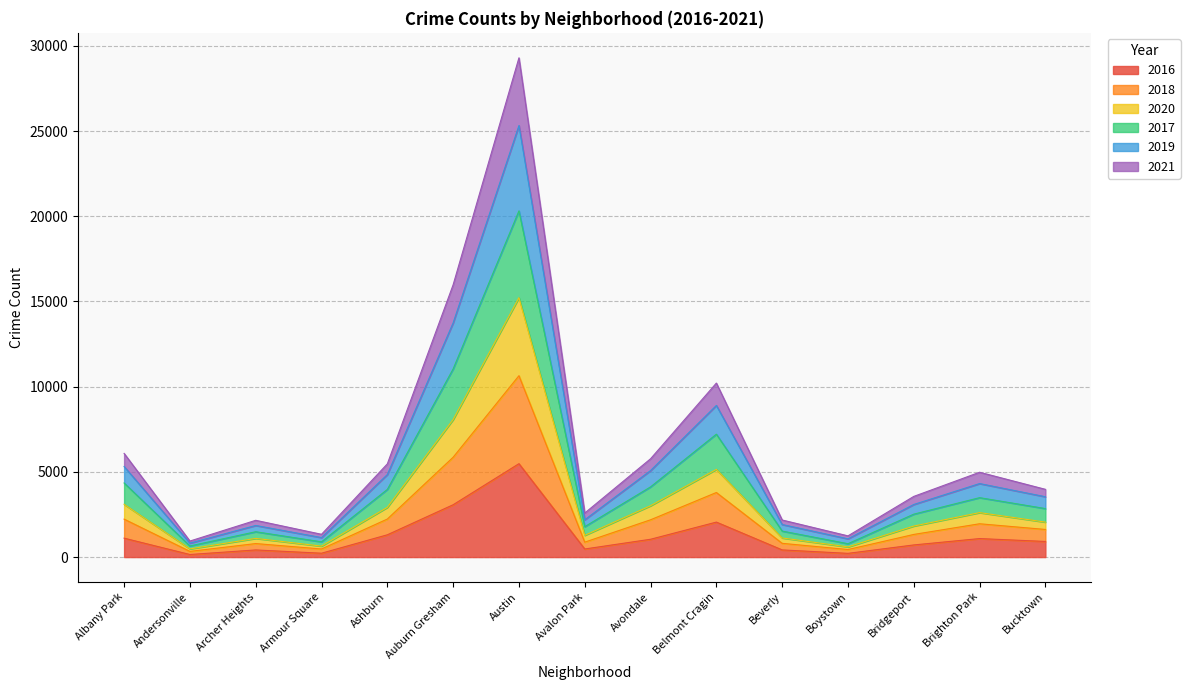

What is the label of the 13th point from the right?

Archer Heights